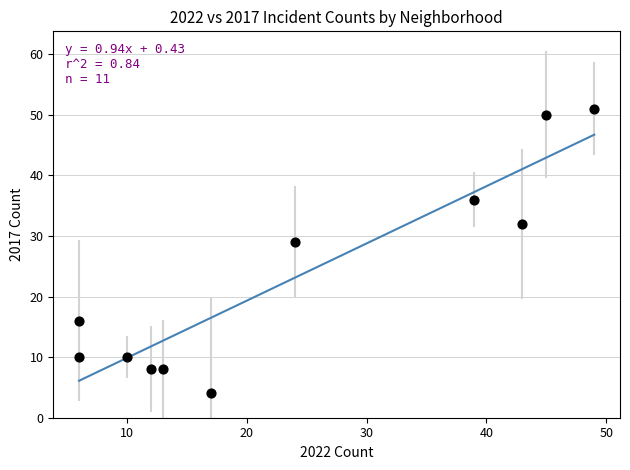

What is the average Y value?

23